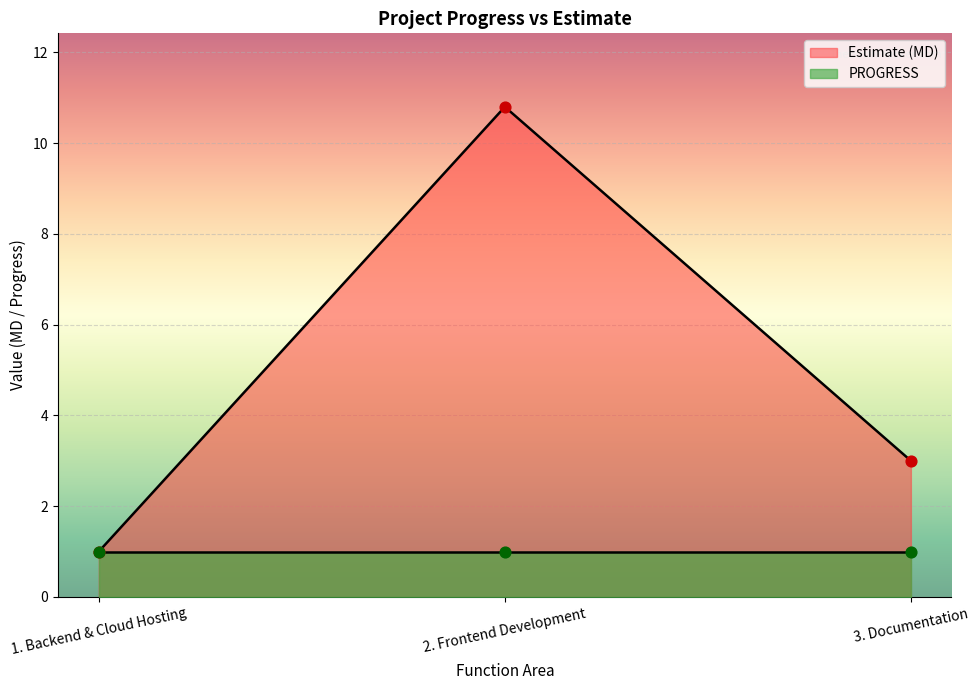

What is the maximum value for Estimate (MD)?

10.8